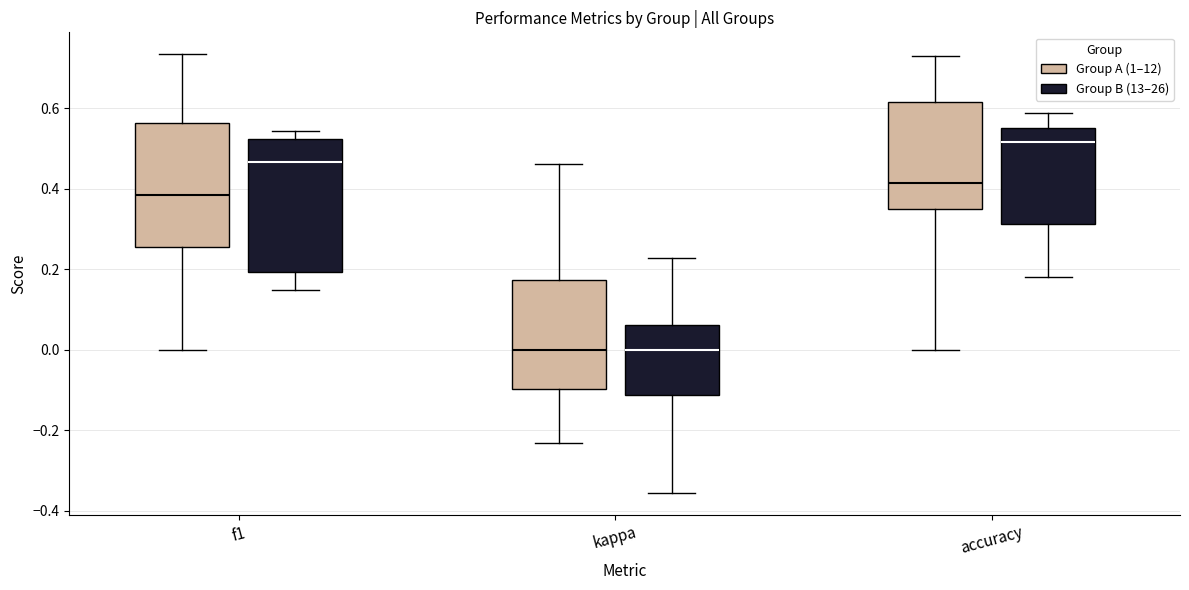

Which box is the tallest, from its lower edge to its upper edge?

f1 (Group B (13–26))